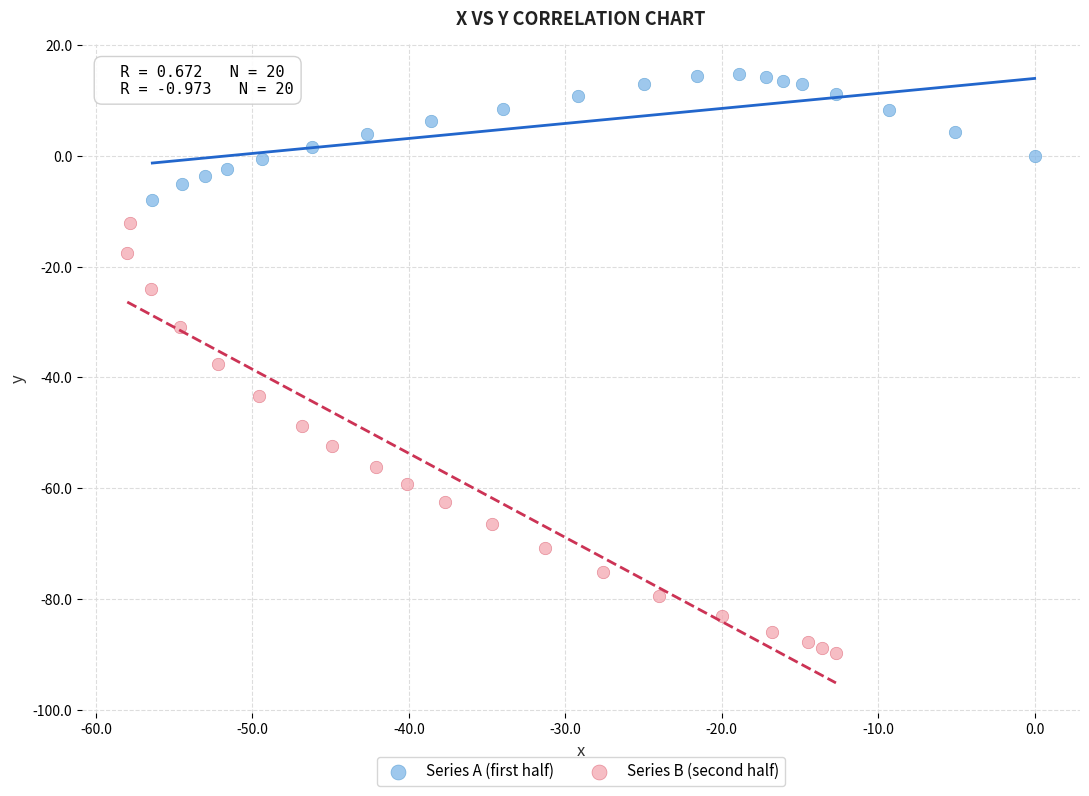

What are all the series names shown in the legend?

Series A (first half), Series B (second half)